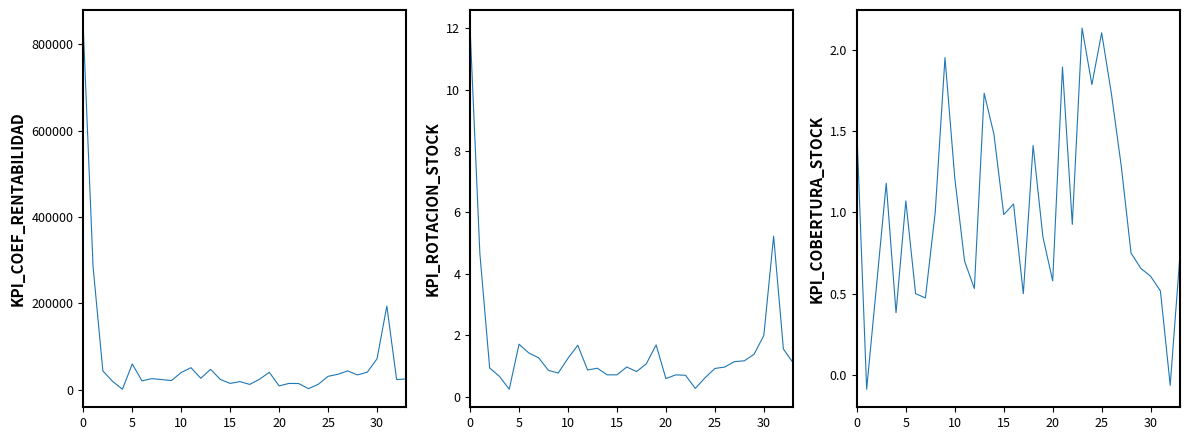

How many interior local valleys does the KPI_COEF_RENTABILIDAD series have?

10